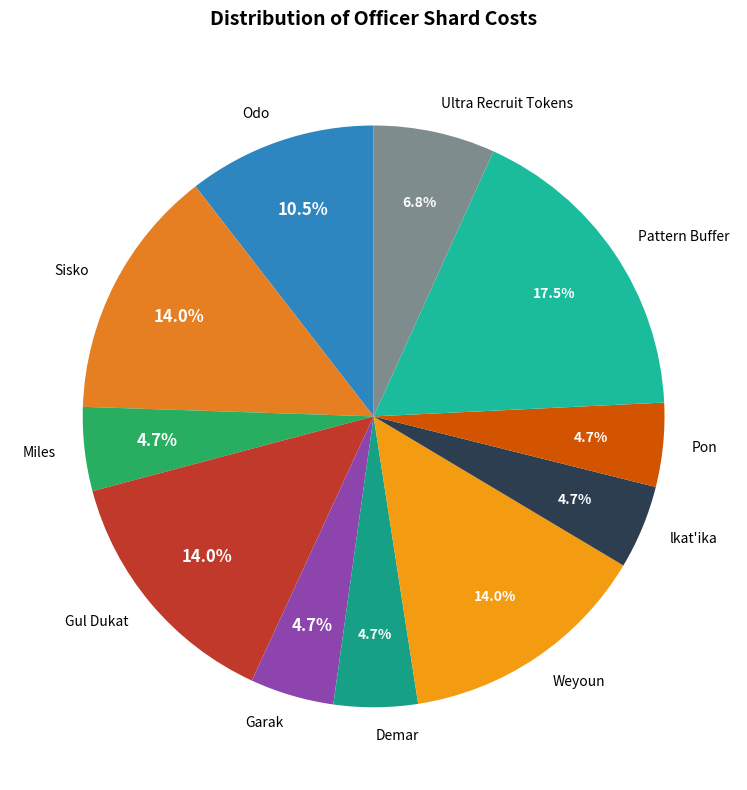

What percentage is the Pattern Buffer slice, to the nearest percent?

17%